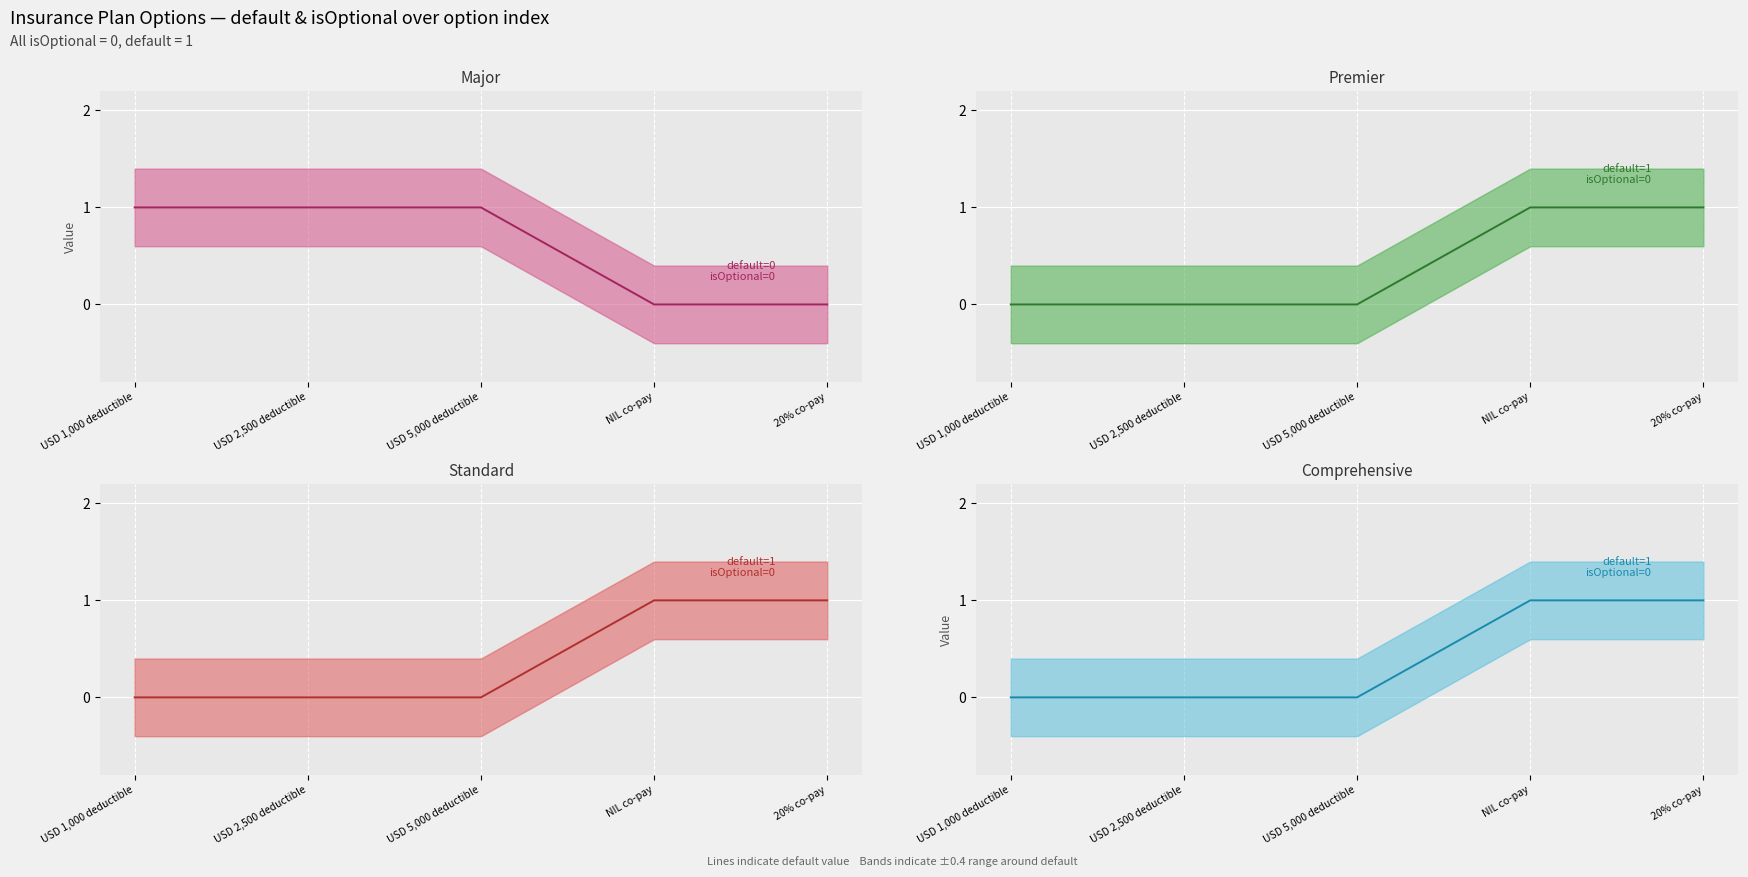

Which category has the lowest value in the Comprehensive default series?

USD 1,000 deductible